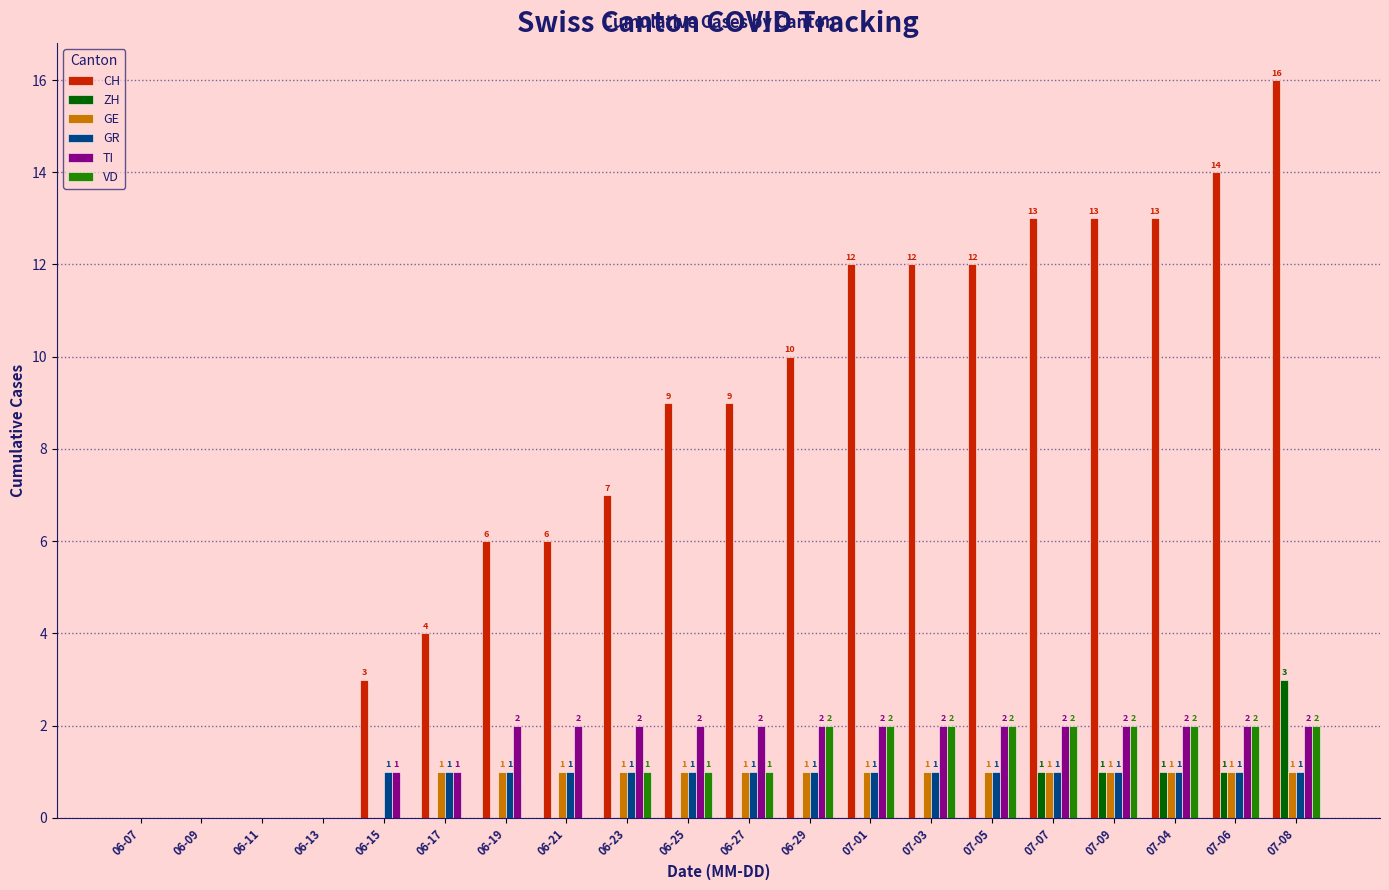

Between 06-07 and 06-29, which series saw the biggest shift?

CH